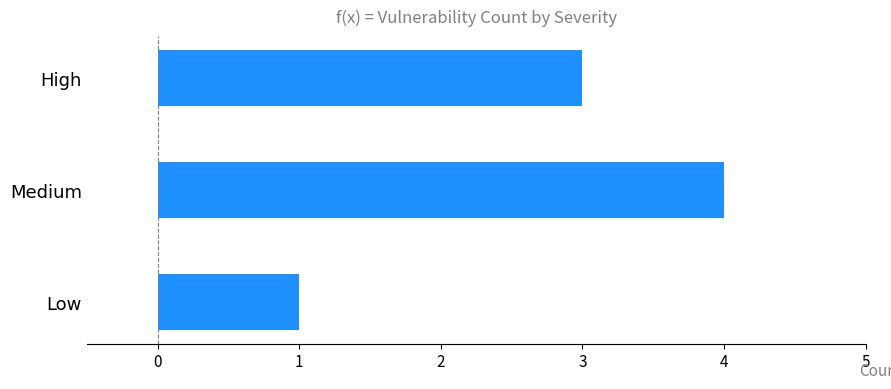

The chart shows a value of 3 at High. True or false?

True